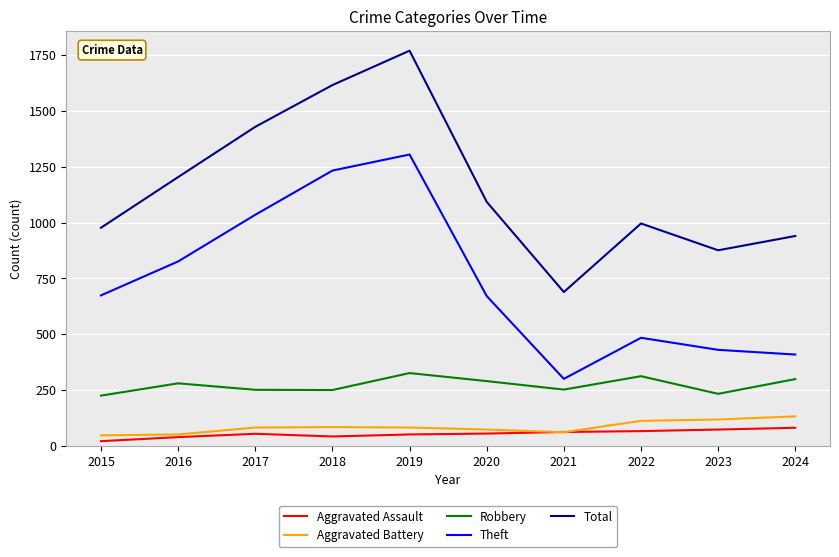

What are all the series names shown in the legend?

Aggravated Assault, Aggravated Battery, Robbery, Theft, Total